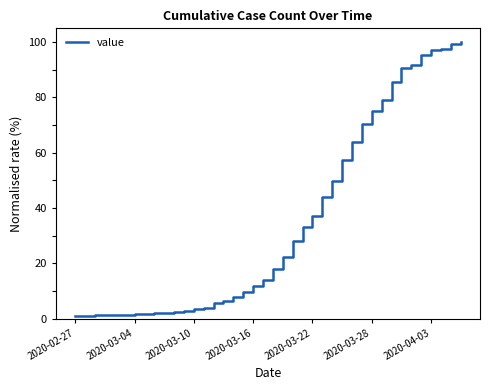

What is the greatest value displayed?

100.0